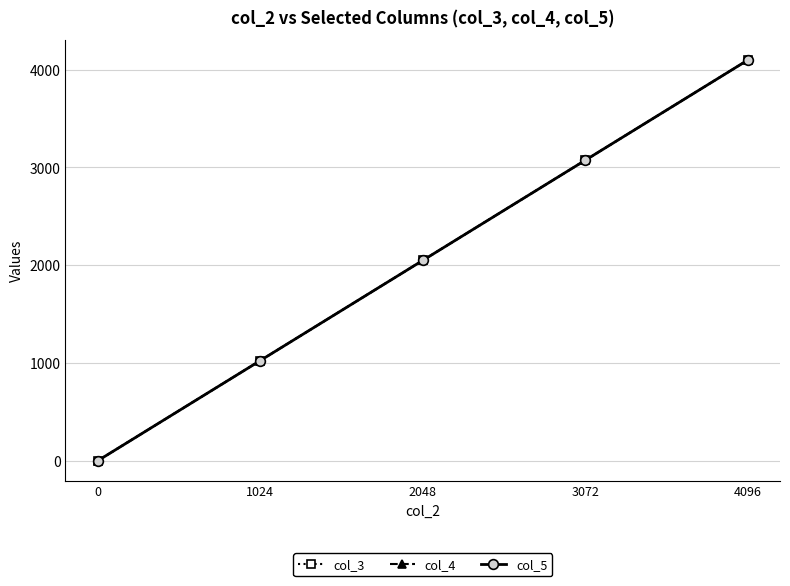

At which category is the sum across all series the highest?

4096